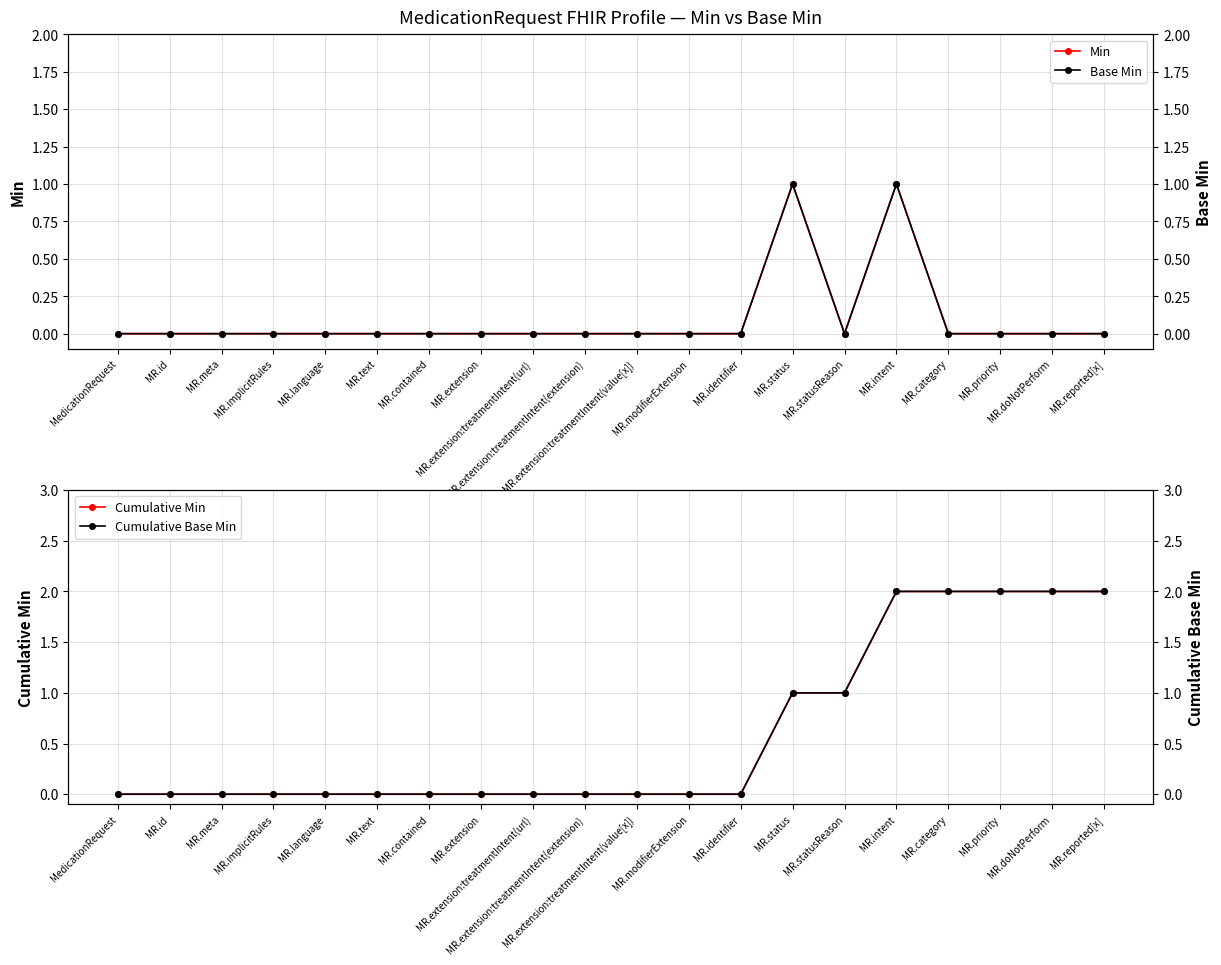

What position from the right is MR.contained?

14